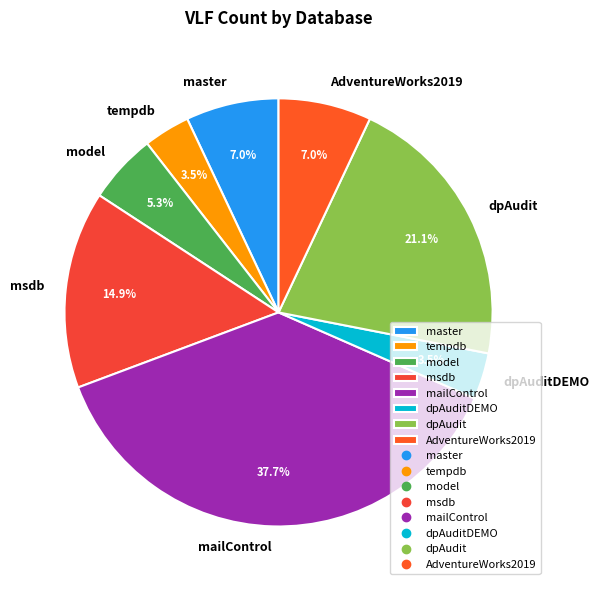

To the nearest percent, what is the average slice percentage?

12%